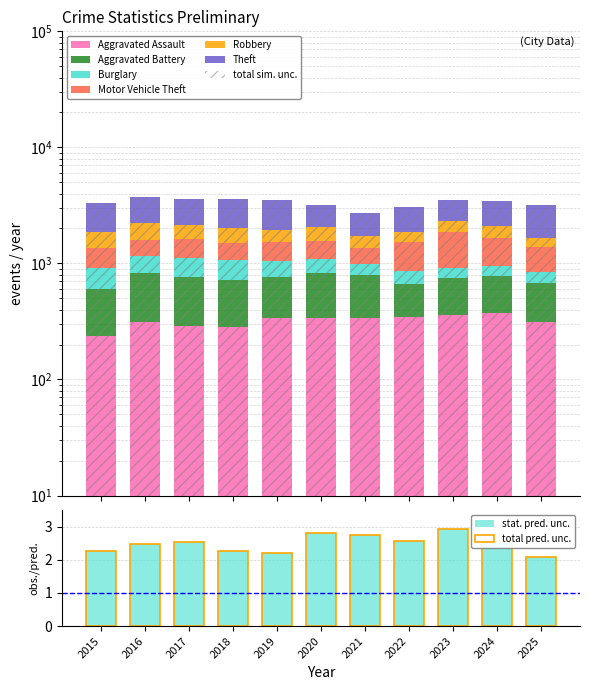

What is the value of the Burglary bar at the 3rd from the left?

356